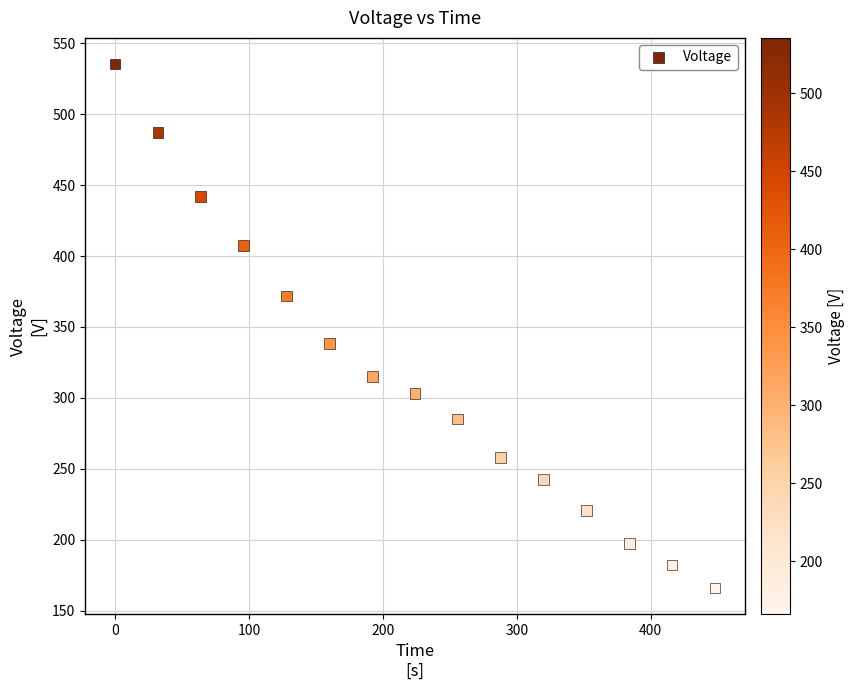

What Y value in the scatter plot is closest to 350?

338.6